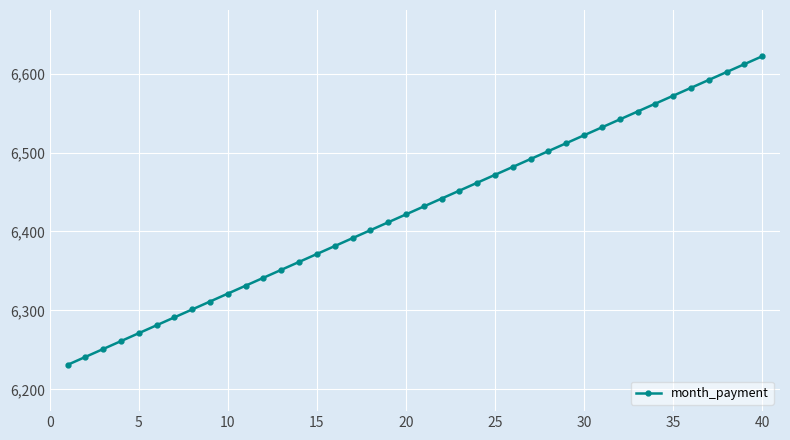

What is the value of the 26th point from the left?

6481.8